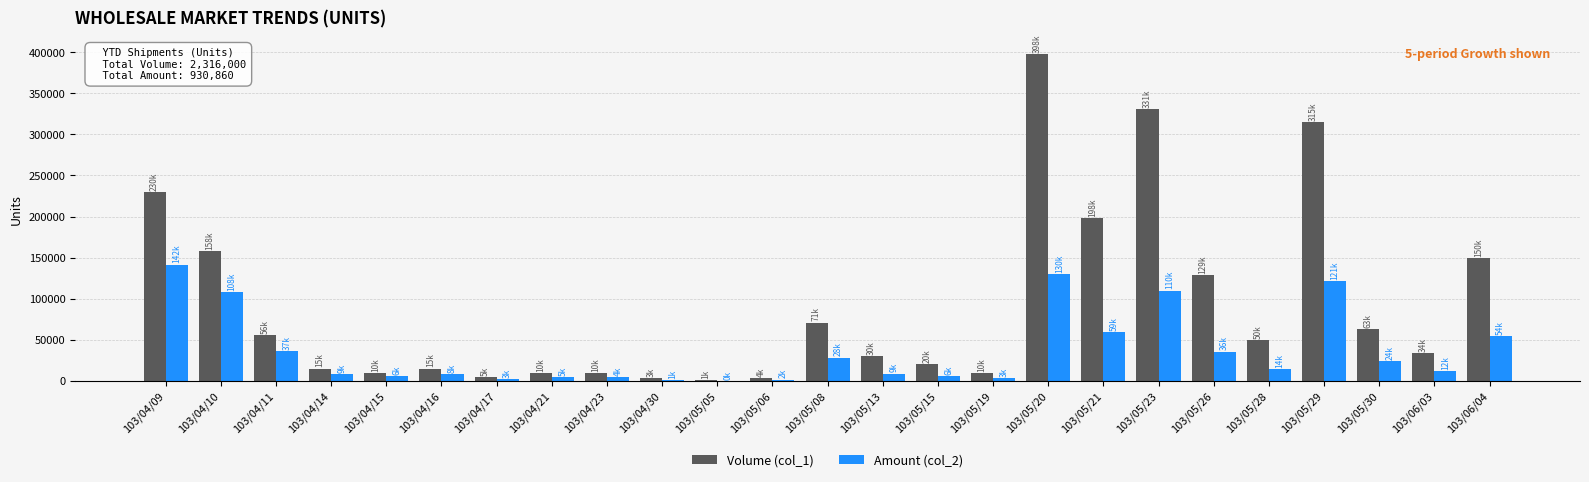

Which category has the highest value in the Volume (col_1) series?

103/05/20